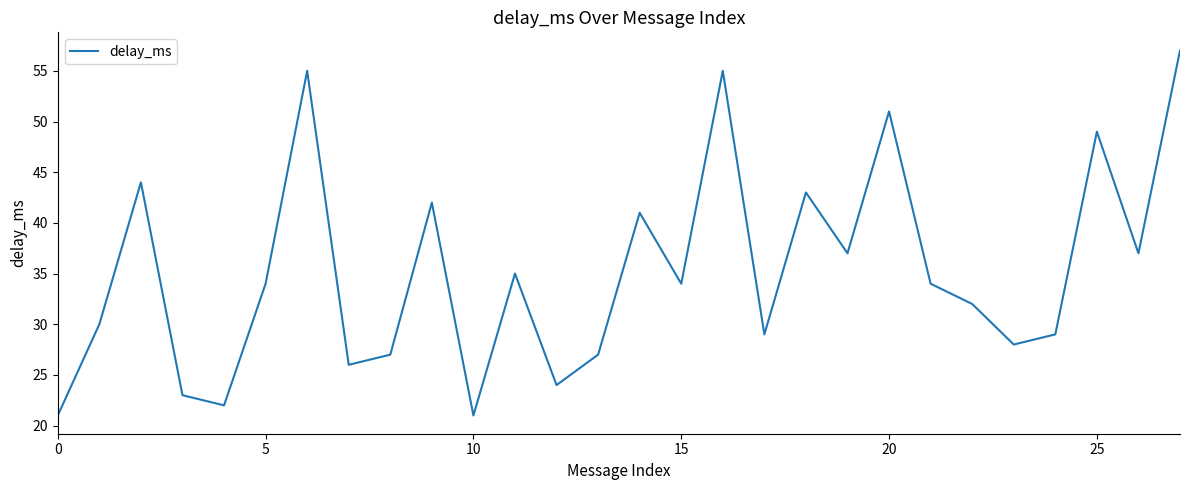

What is the greatest value displayed?

57